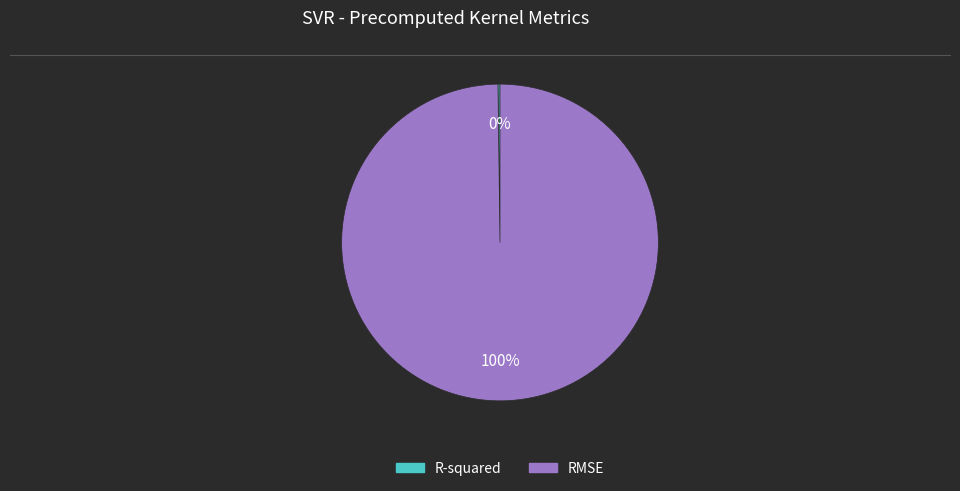

The RMSE slice represents 100% of the pie. True or false?

True